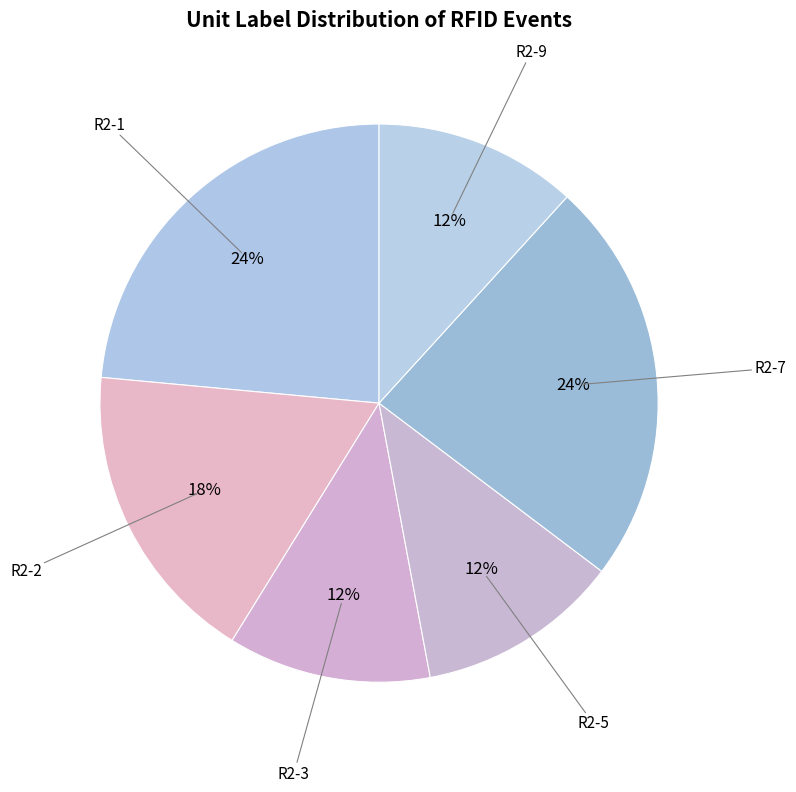

Is it true that R2-2 is 18% of the pie?

True